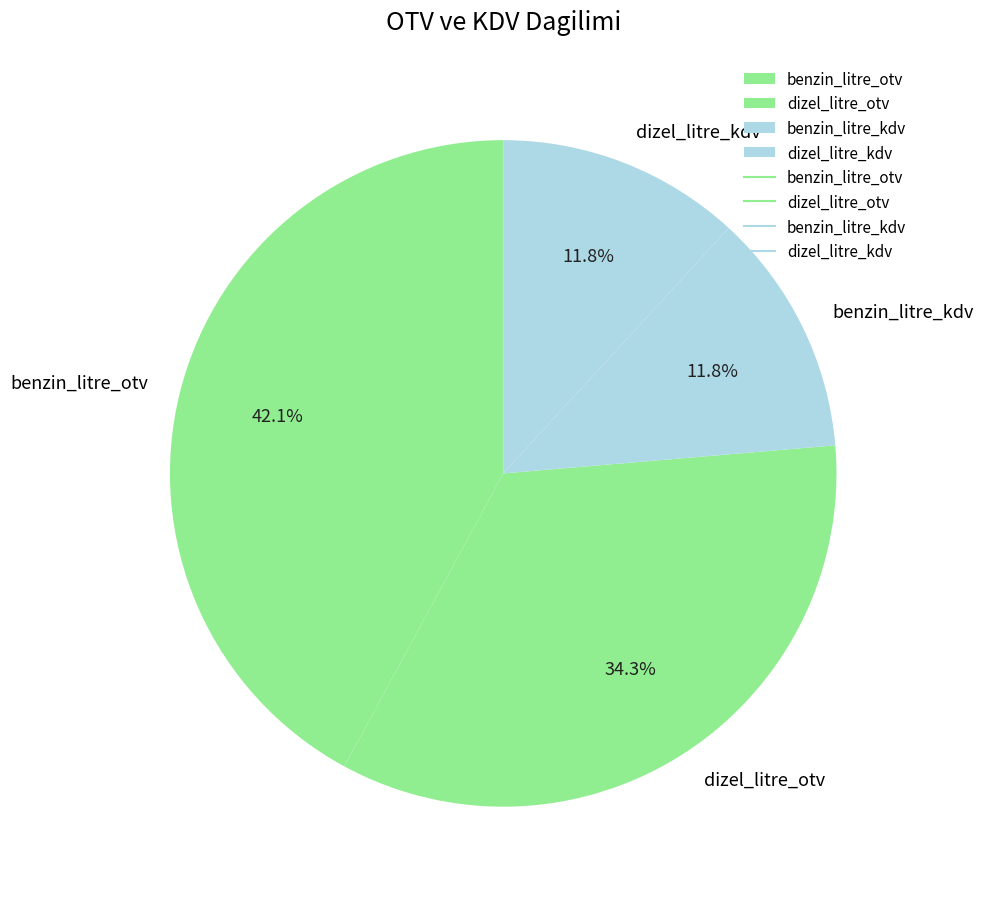

Is it true that dizel_litre_kdv is 12% of the pie?

True